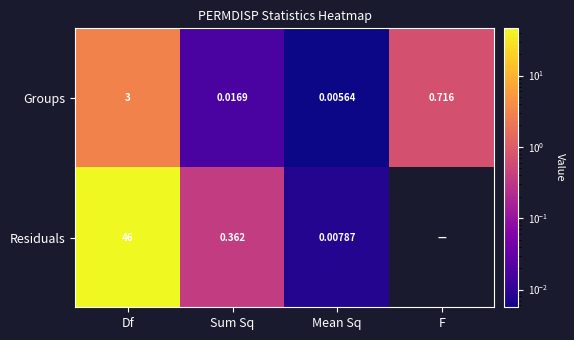

Which series has the largest total across all categories?

Groups